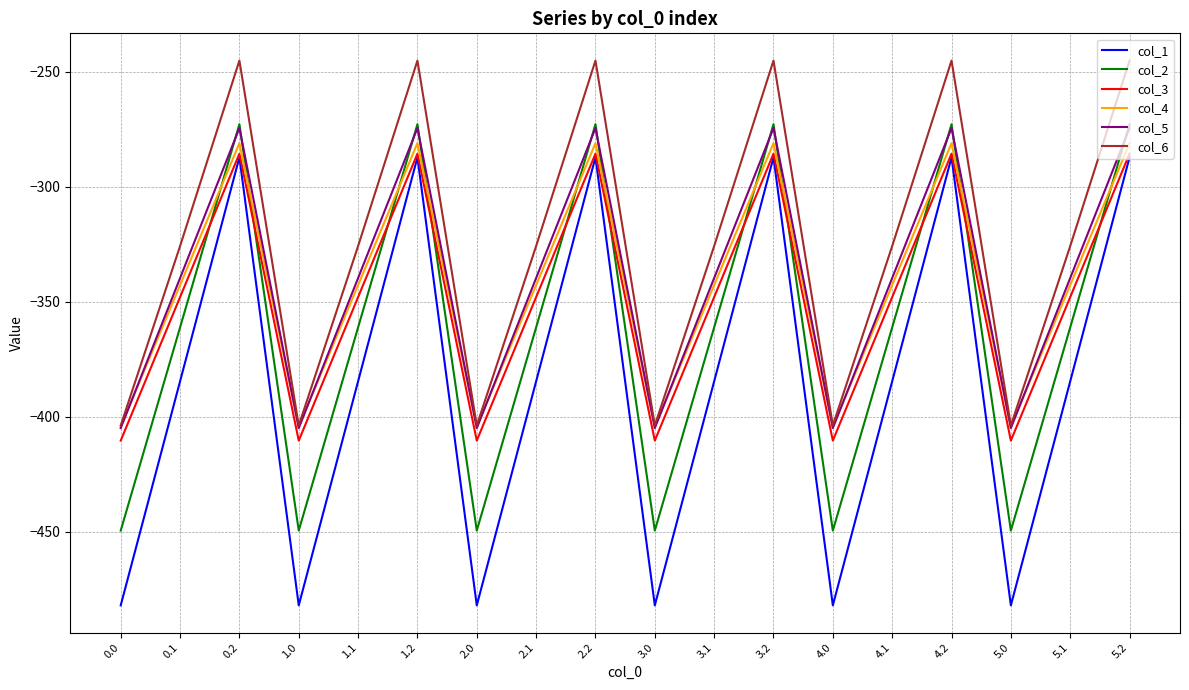

True or false: col_3 and col_5 intersect in this chart.

False